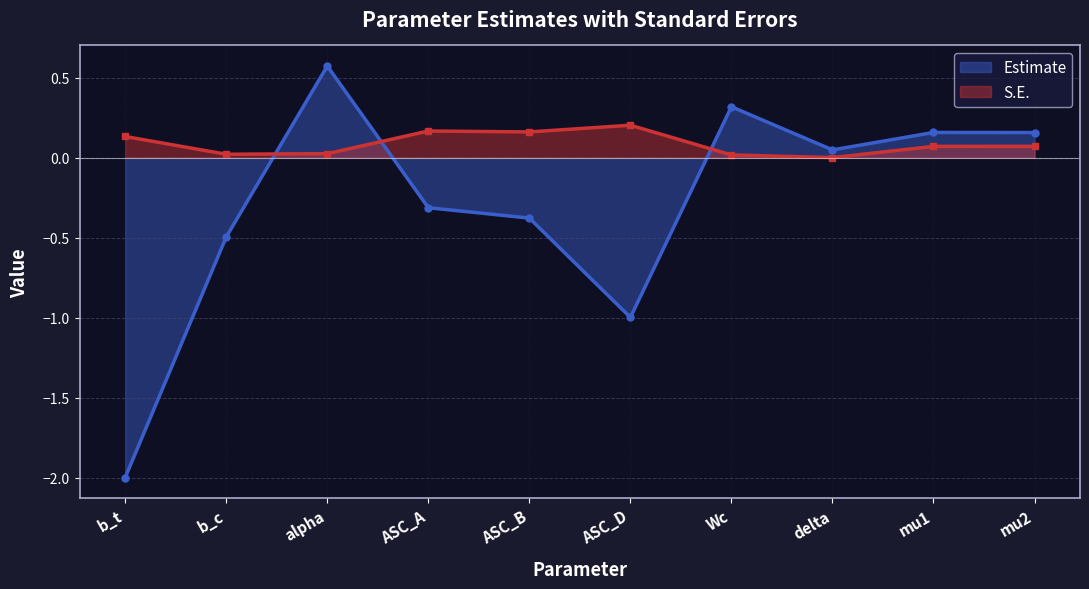

At which label is Estimate closest to 0?

delta